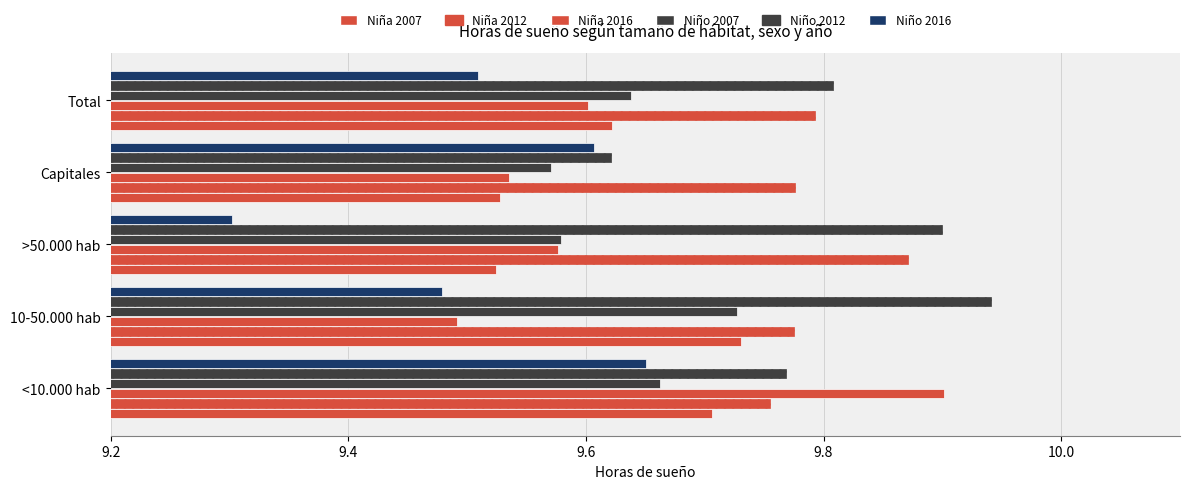

Which series has the largest range (max minus min)?

Niña 2016